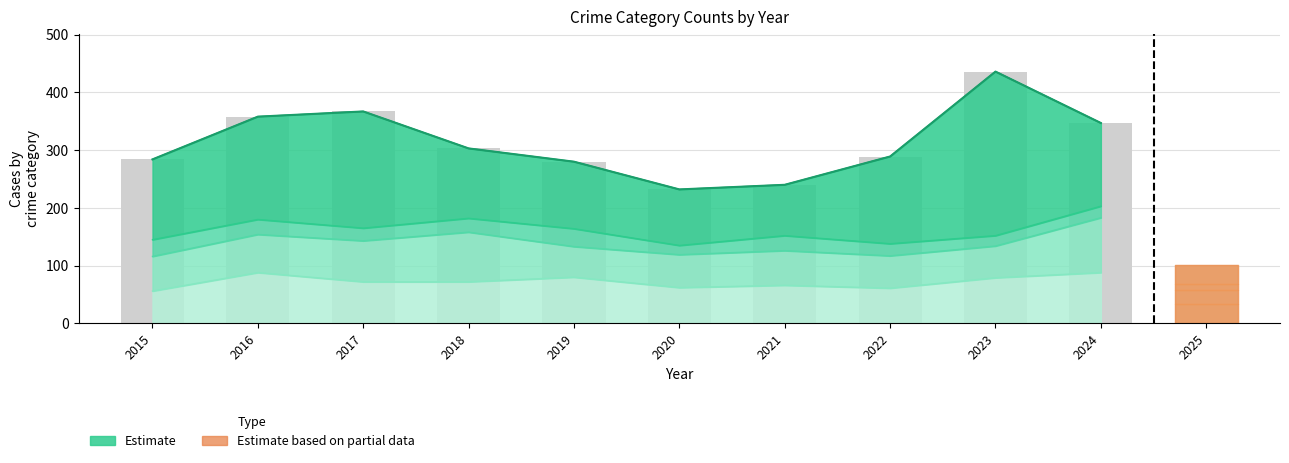

Rank the categories by Aggravated Assault value from lowest to highest.

2015, 2022, 2020, 2021, 2017, 2018, 2023, 2019, 2016, 2024